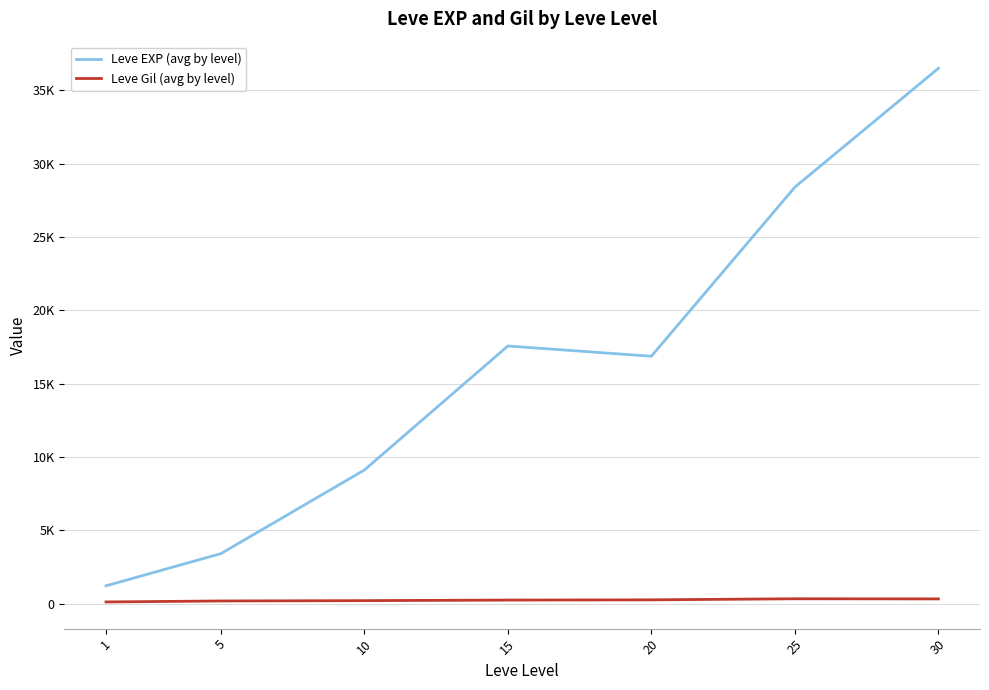

Which has a higher value, 10 or 20?

20